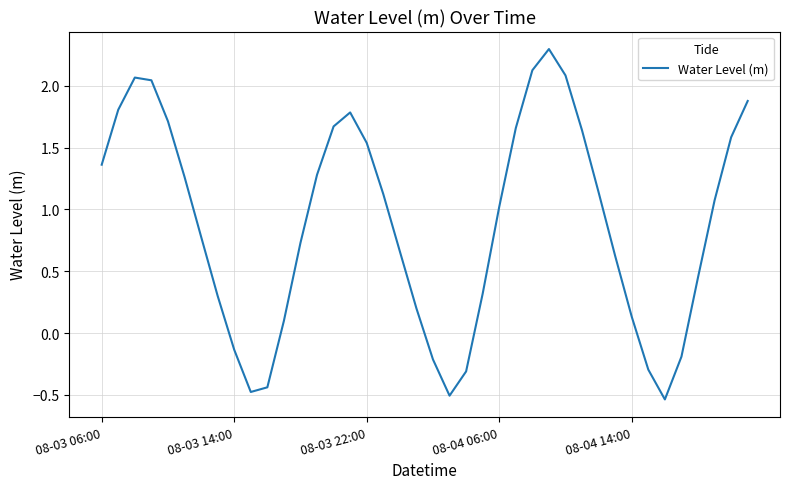

What is the difference between the maximum and minimum values?

2.8